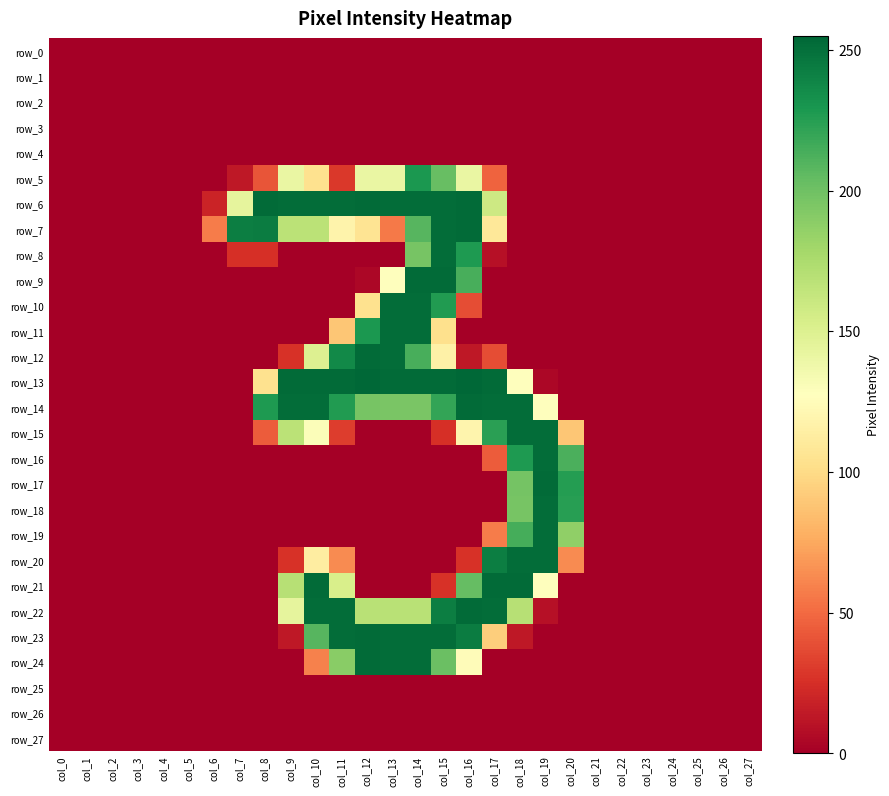

Reading left to right, what are all the values shown in this chart?

row_0: 0	0	0	0	0	0	0	0	0	0	0	0	0	0	0	0	0	0	0	0	0	0	0	0	0	0	0	0
row_1: 0	0	0	0	0	0	0	0	0	0	0	0	0	0	0	0	0	0	0	0	0	0	0	0	0	0	0	0
row_2: 0	0	0	0	0	0	0	0	0	0	0	0	0	0	0	0	0	0	0	0	0	0	0	0	0	0	0	0
row_3: 0	0	0	0	0	0	0	0	0	0	0	0	0	0	0	0	0	0	0	0	0	0	0	0	0	0	0	0
row_4: 0	0	0	0	0	0	0	0	0	0	0	0	0	0	0	0	0	0	0	0	0	0	0	0	0	0	0	0
row_5: 0	0	0	0	0	0	0	13	41	141	104	29	141	141	229	203	141	47	0	0	0	0	0	0	0	0	0	0
row_6: 0	0	0	0	0	0	19	144	253	252	252	252	253	252	252	252	253	159	0	0	0	0	0	0	0	0	0	0
row_7: 0	0	0	0	0	0	57	243	244	168	168	118	106	56	209	252	253	109	0	0	0	0	0	0	0	0	0	0
row_8: 0	0	0	0	0	0	0	25	25	0	0	0	0	0	197	252	228	9	0	0	0	0	0	0	0	0	0	0
row_9: 0	0	0	0	0	0	0	0	0	0	0	0	4	128	253	253	214	0	0	0	0	0	0	0	0	0	0	0
row_10: 0	0	0	0	0	0	0	0	0	0	0	0	104	252	252	227	38	0	0	0	0	0	0	0	0	0	0	0
row_11: 0	0	0	0	0	0	0	0	0	0	0	89	229	252	252	103	0	0	0	0	0	0	0	0	0	0	0	0
row_12: 0	0	0	0	0	0	0	0	0	26	150	237	253	252	214	116	13	38	0	0	0	0	0	0	0	0	0	0
row_13: 0	0	0	0	0	0	0	0	104	253	253	253	255	253	253	253	255	253	128	4	0	0	0	0	0	0	0	0
row_14: 0	0	0	0	0	0	0	0	228	252	252	227	197	196	196	221	253	252	252	128	0	0	0	0	0	0	0	0
row_15: 0	0	0	0	0	0	0	0	44	168	130	31	0	0	0	25	119	224	252	252	89	0	0	0	0	0	0	0
row_16: 0	0	0	0	0	0	0	0	0	0	0	0	0	0	0	0	0	44	228	252	213	0	0	0	0	0	0	0
row_17: 0	0	0	0	0	0	0	0	0	0	0	0	0	0	0	0	0	0	198	253	226	0	0	0	0	0	0	0
row_18: 0	0	0	0	0	0	0	0	0	0	0	0	0	0	0	0	0	0	197	252	225	0	0	0	0	0	0	0
row_19: 0	0	0	0	0	0	0	0	0	0	0	0	0	0	0	0	0	57	215	252	187	0	0	0	0	0	0	0
row_20: 0	0	0	0	0	0	0	0	0	26	113	63	0	0	0	0	26	243	252	252	63	0	0	0	0	0	0	0
row_21: 0	0	0	0	0	0	0	0	0	170	253	153	0	0	0	26	204	253	253	128	0	0	0	0	0	0	0	0
row_22: 0	0	0	0	0	0	0	0	0	144	252	252	169	169	169	243	253	252	170	9	0	0	0	0	0	0	0	0
row_23: 0	0	0	0	0	0	0	0	0	13	209	252	253	252	252	252	244	93	13	0	0	0	0	0	0	0	0	0
row_24: 0	0	0	0	0	0	0	0	0	0	59	190	253	252	252	202	125	0	0	0	0	0	0	0	0	0	0	0
row_25: 0	0	0	0	0	0	0	0	0	0	0	0	0	0	0	0	0	0	0	0	0	0	0	0	0	0	0	0
row_26: 0	0	0	0	0	0	0	0	0	0	0	0	0	0	0	0	0	0	0	0	0	0	0	0	0	0	0	0
row_27: 0	0	0	0	0	0	0	0	0	0	0	0	0	0	0	0	0	0	0	0	0	0	0	0	0	0	0	0